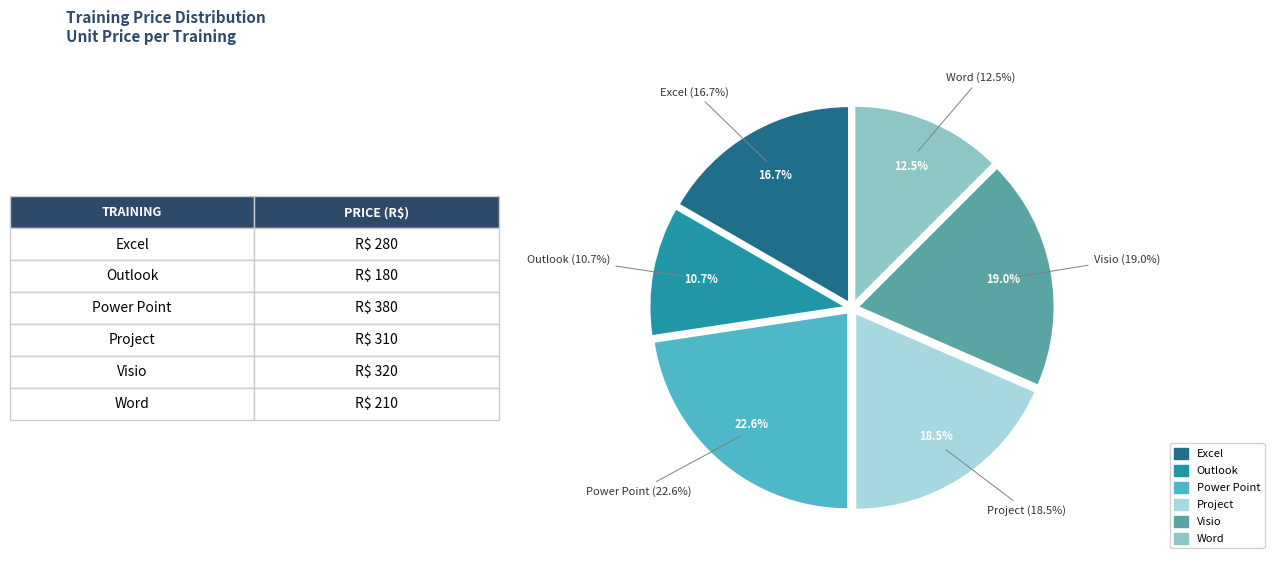

Is Project the majority of the pie?

No